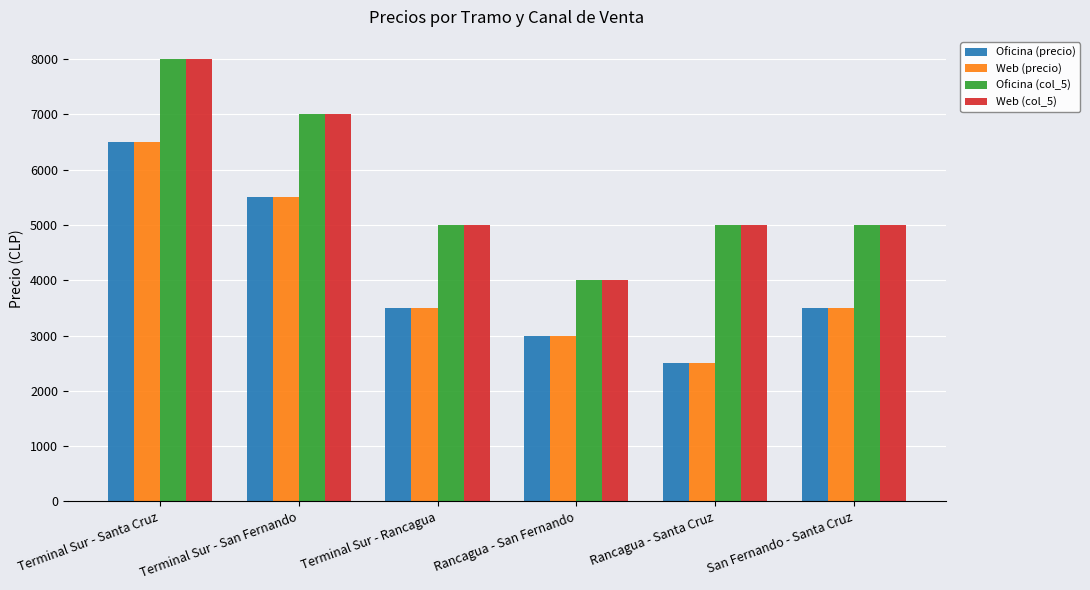

What is the label of the 2nd bar from the right?

Rancagua - Santa Cruz